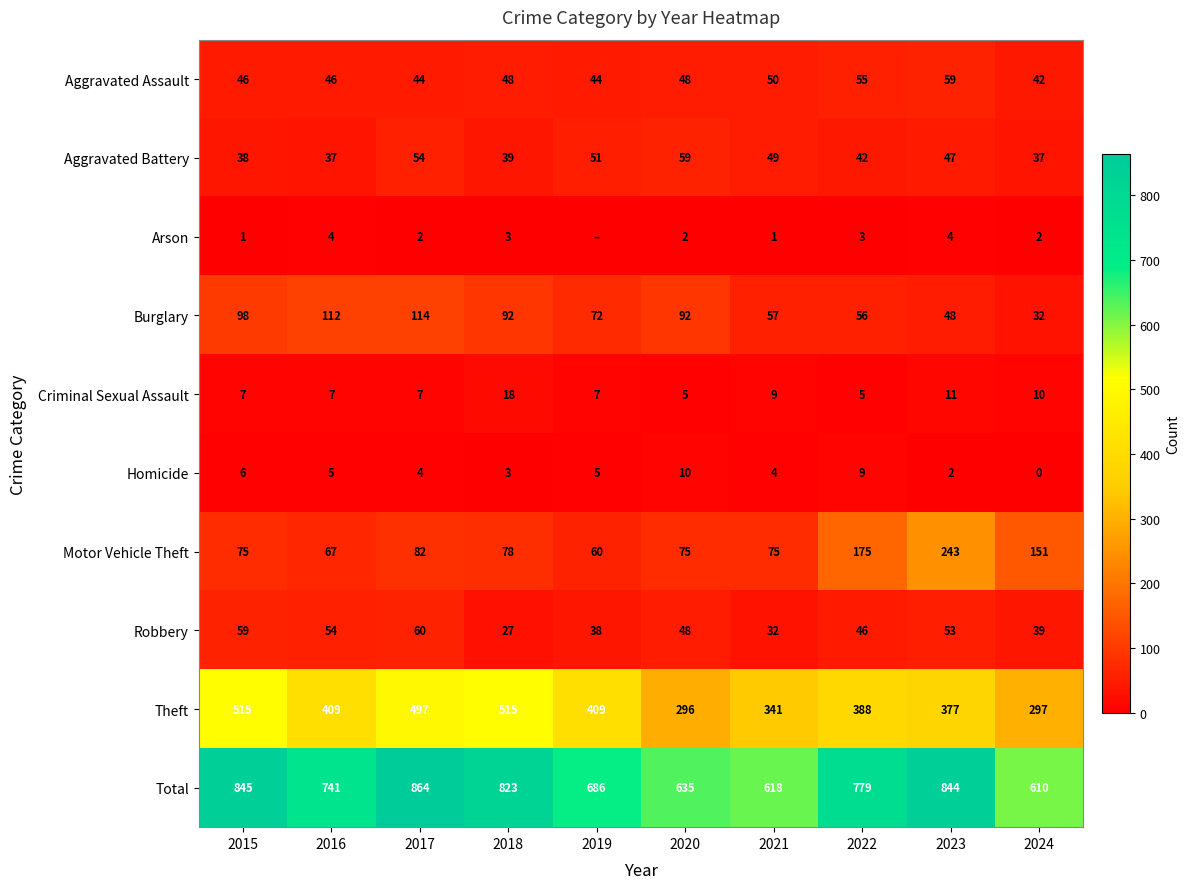

The value of Burglary at 2022 is 12. True or false?

False